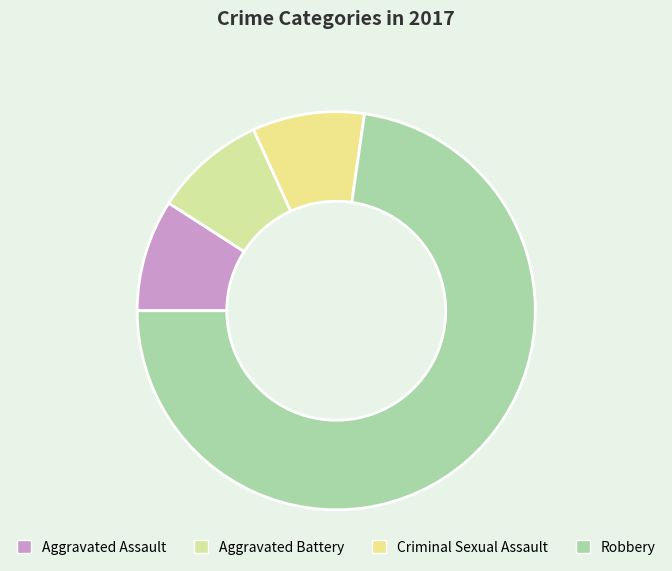

Count the number of slices in the pie.

4